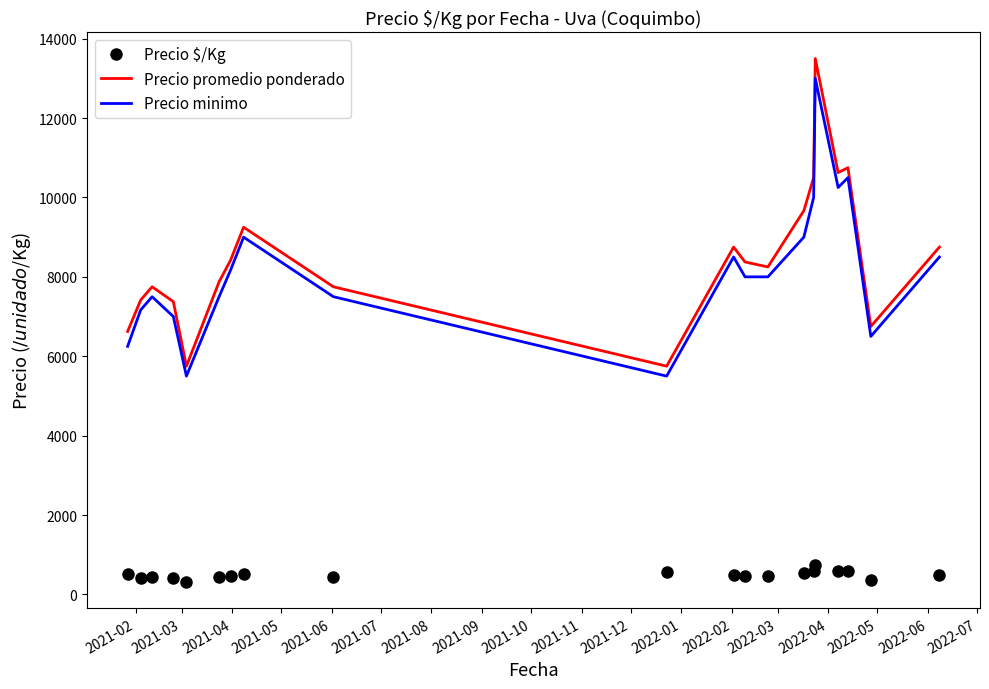

True or false: Precio minimo and Precio $/Kg cross at least once.

False